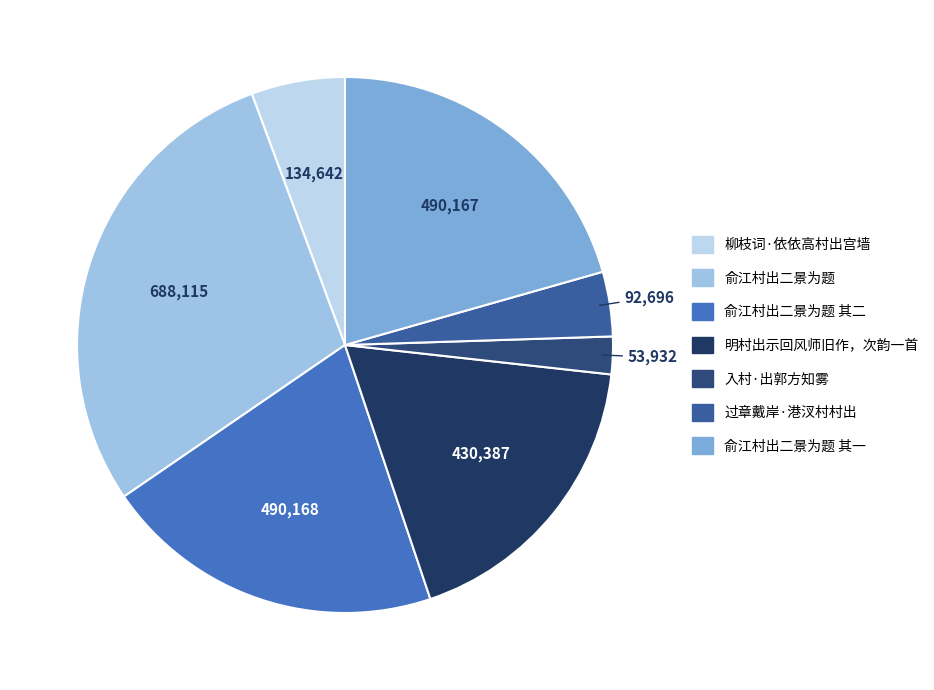

How many segments does this pie chart have?

7